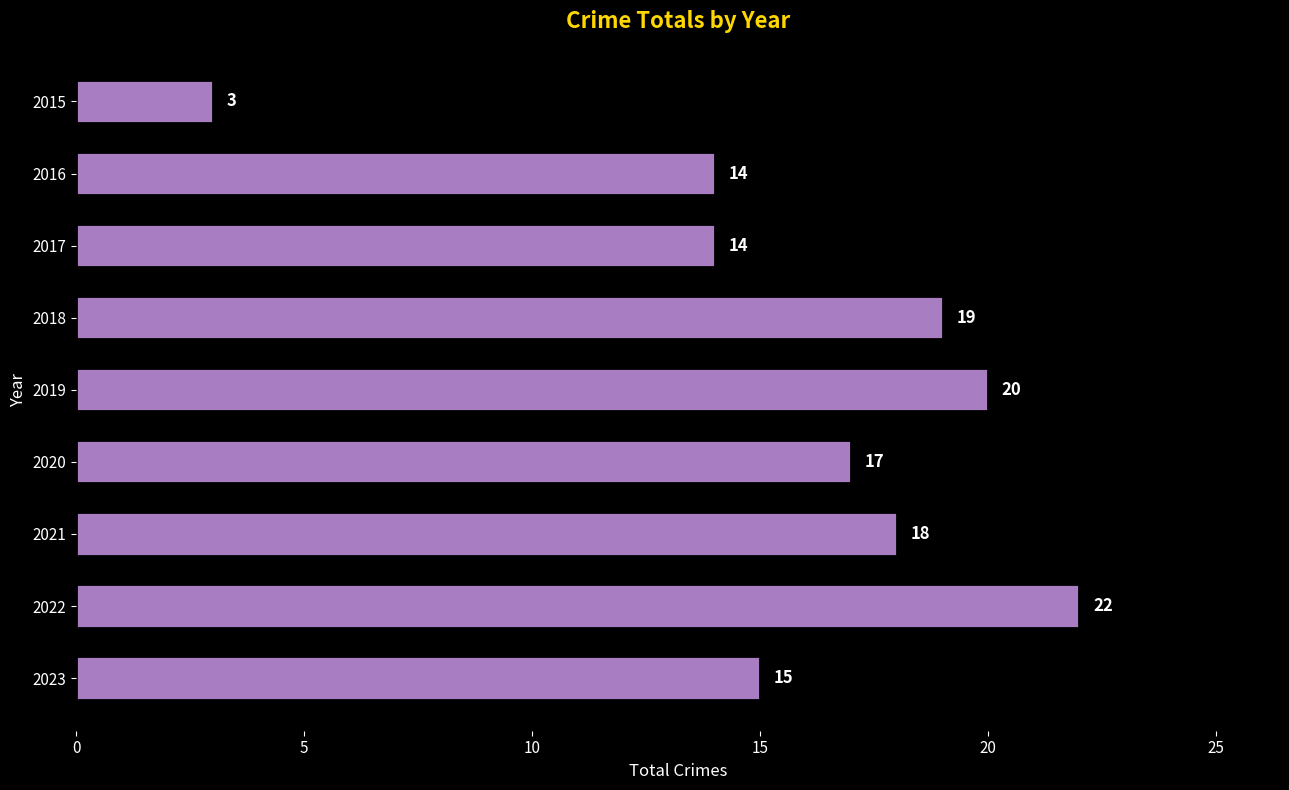

Are the bars grouped side by side (vs. stacked)?

No